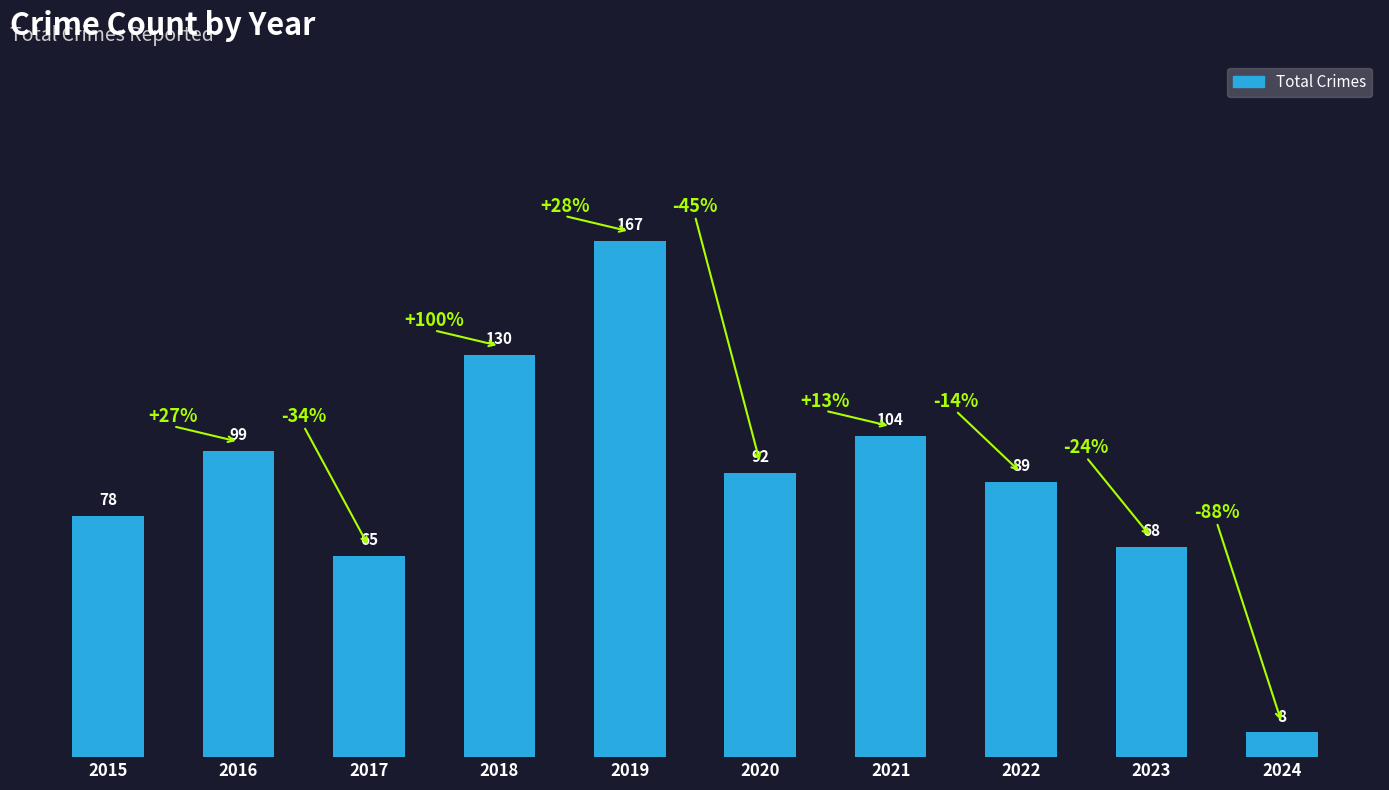

What is the value of the 3rd bar from the left?

65